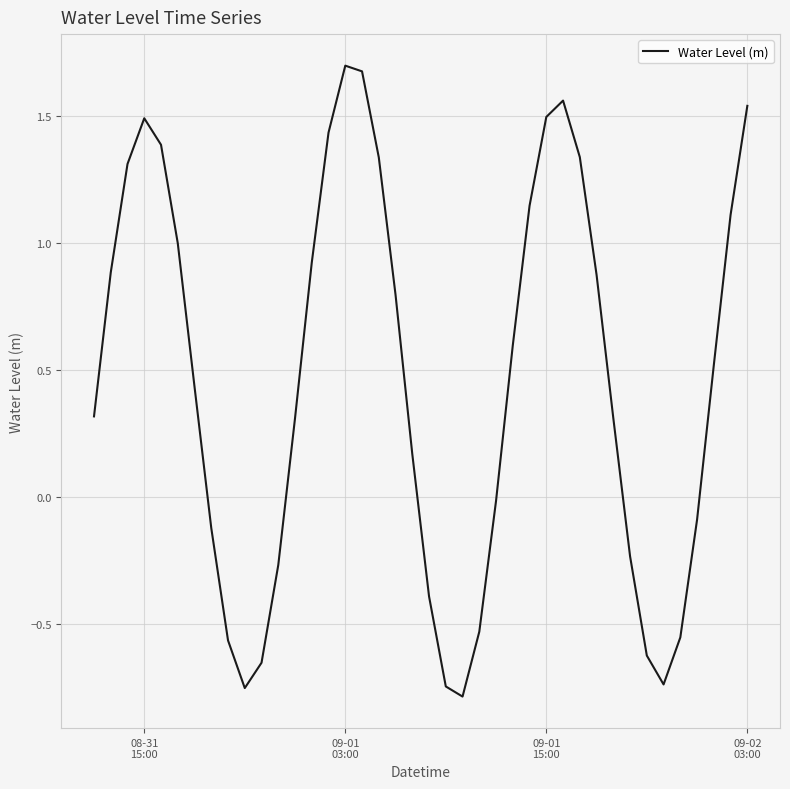

What is the difference between the maximum and minimum values?

2.5